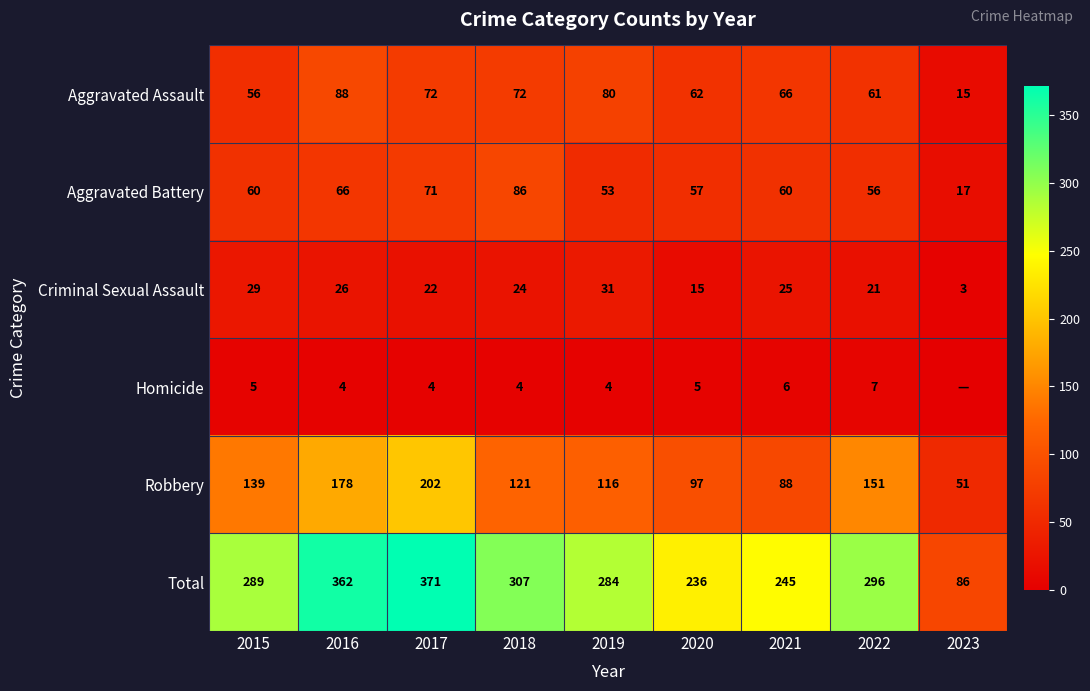

At which label does Robbery reach its minimum?

2023